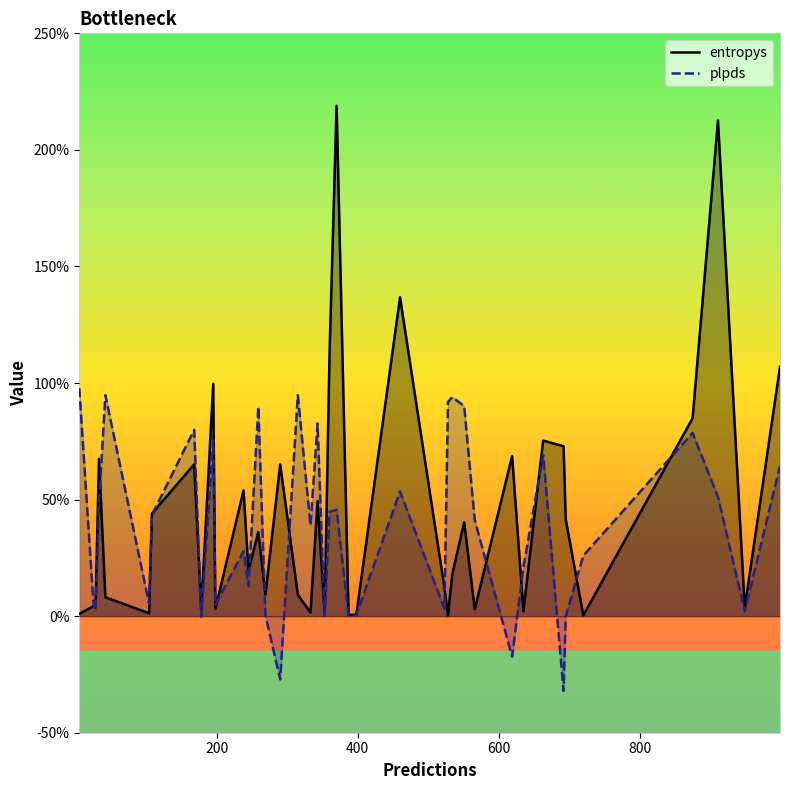

In entropys, how many points are lower than both neighbors (excluding endpoints)?

12